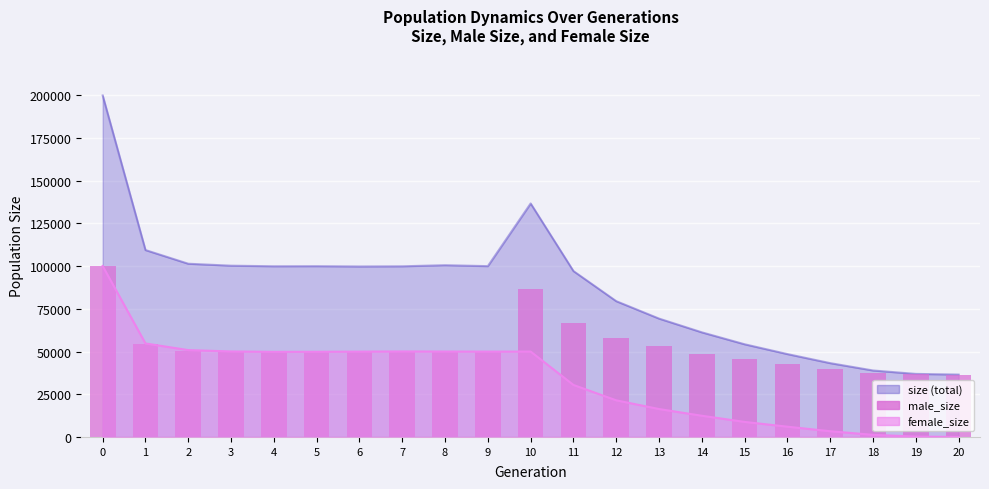

The value at 19 is 15338. True or false?

False